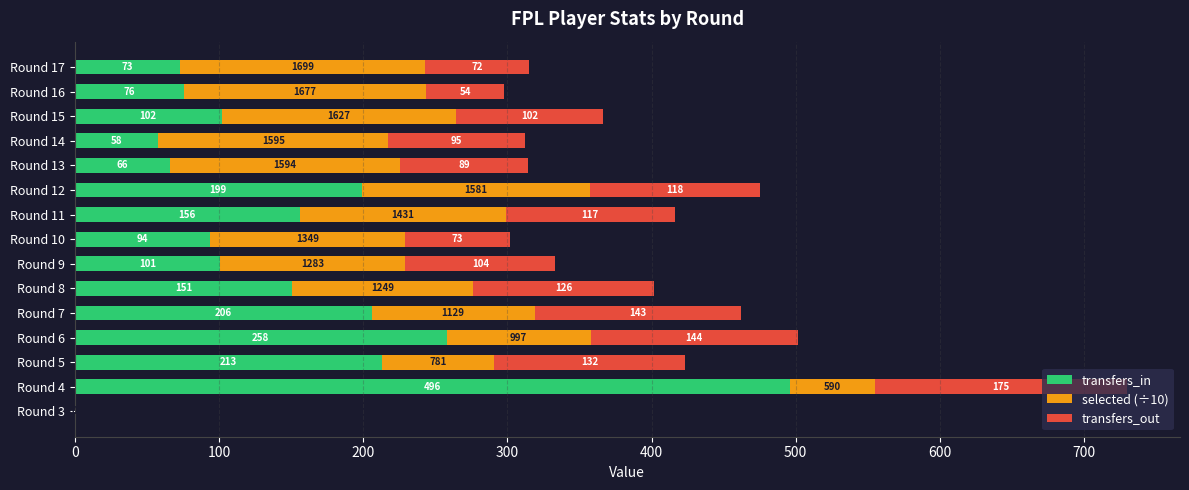

Is it true that transfers_in equals 145.2 at Round 10?

False